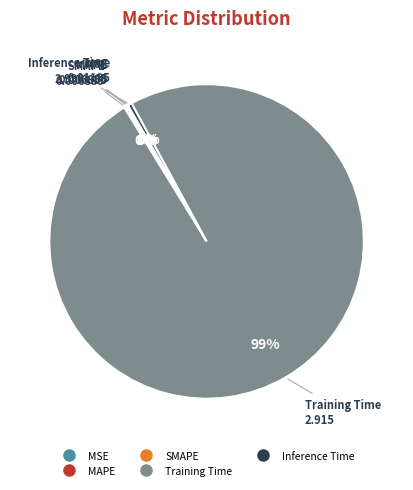

To the nearest percent, what is the average slice percentage?

20%